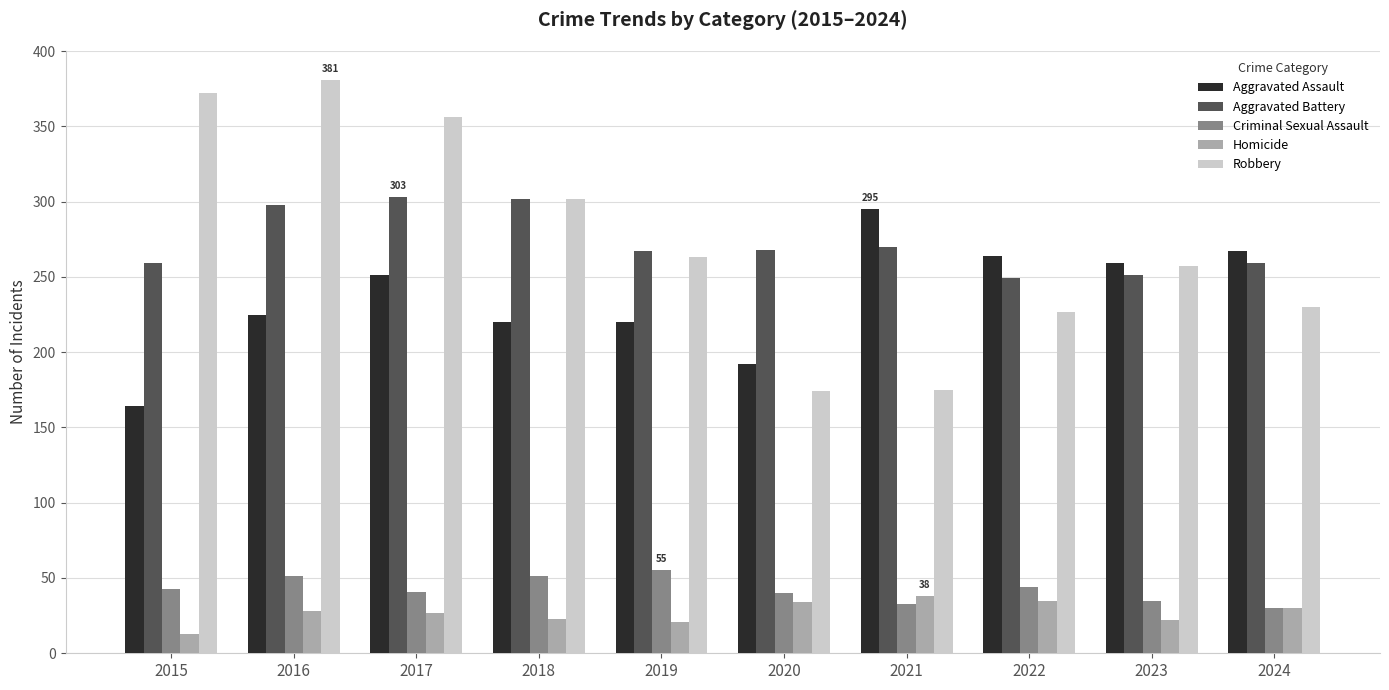

What is the maximum value for Homicide?

38